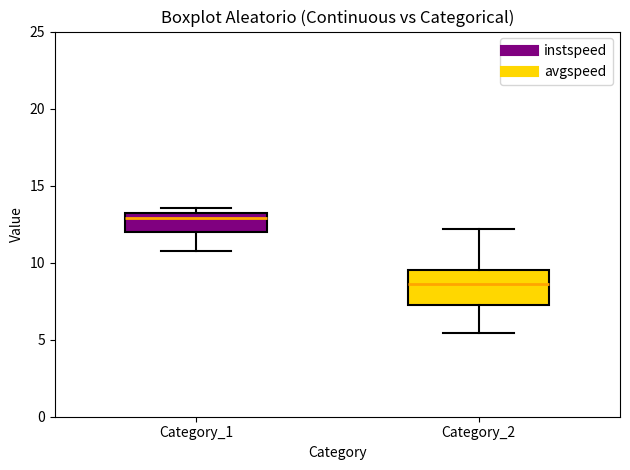

Reading left to right, transcribe this box plot: for each box, give where its median line is, the range the box spans, and where its two whiskers end, as read against the y-axis. The values are not printed on the chart, so give them approximately, as read against the axis.

Category_1: median 13.0 (just below the box's upper edge), box 12.0 to 13.0, whiskers 11.0 to 13.5
Category_2: median 8.5, box 7.5 to 9.5, whiskers 5.5 to 12.0